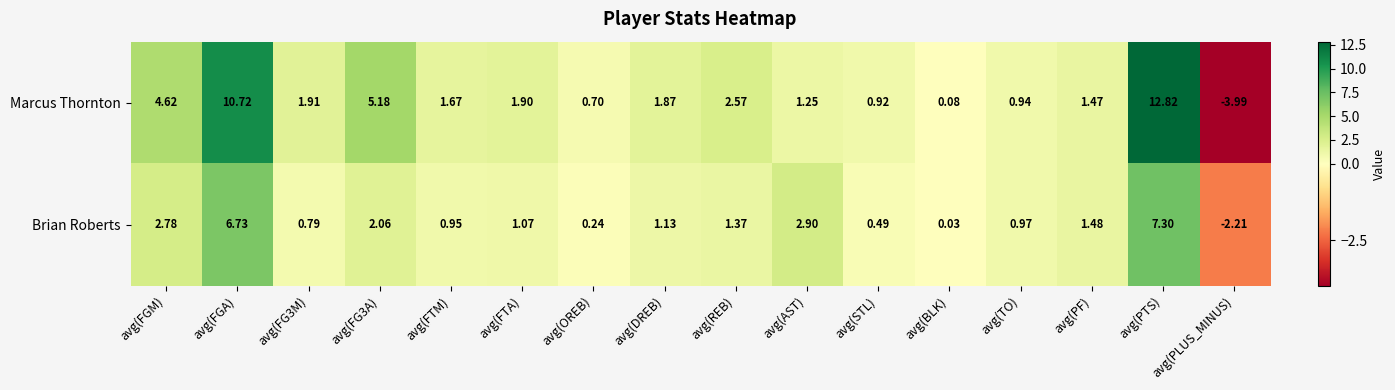

At which label does Brian Roberts reach its peak?

avg(PTS)